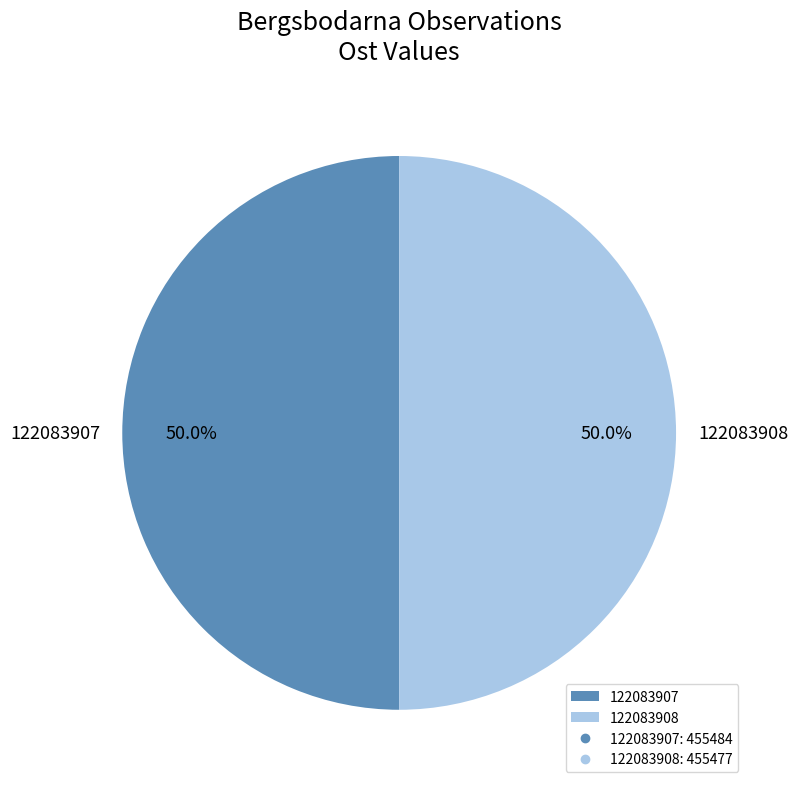

Approximately how many times larger is the value at 122083907 compared to 122083908?

1.0